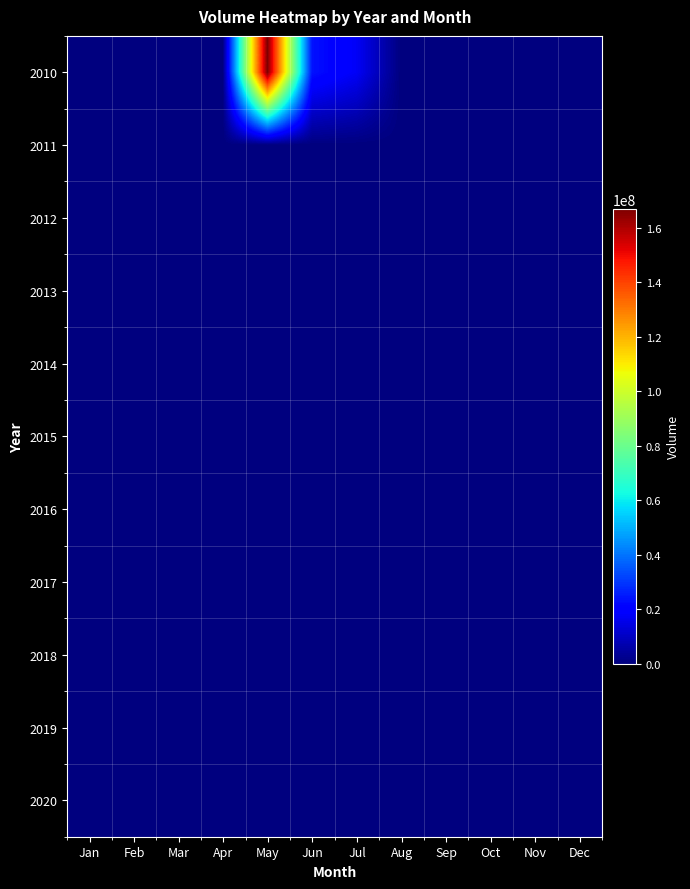

Rank the series by their maximum value, from lowest to highest.

2013, 2017, 2016, 2015, 2011, 2020, 2014, 2019, 2018, 2012, 2010